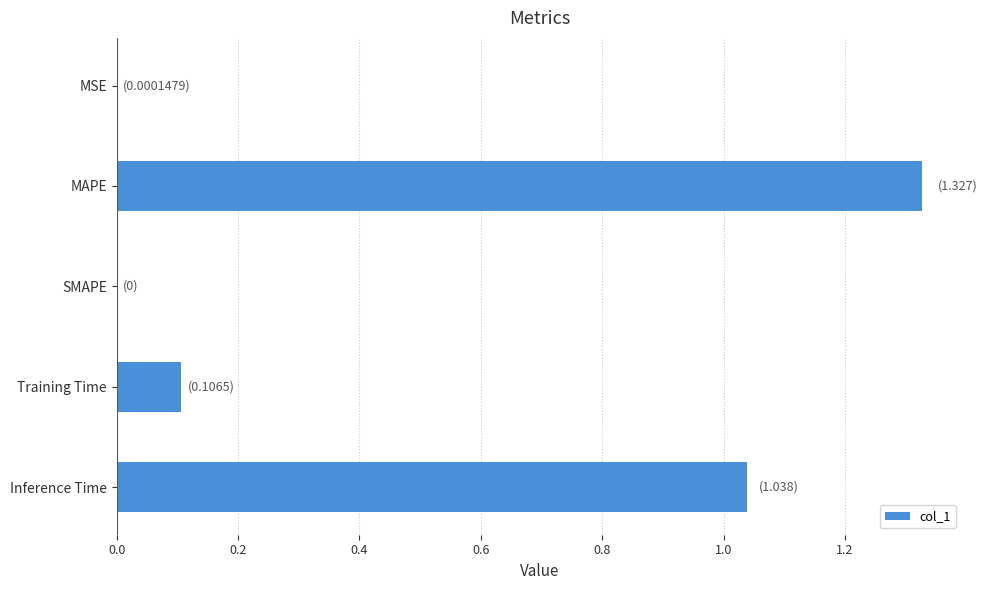

What is the sum of the values at MAPE and Training Time?

1.4